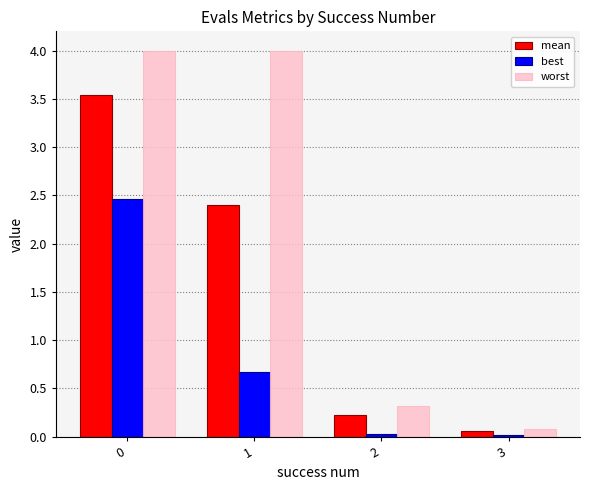

Is it true that mean equals 1.0 at 1?

False